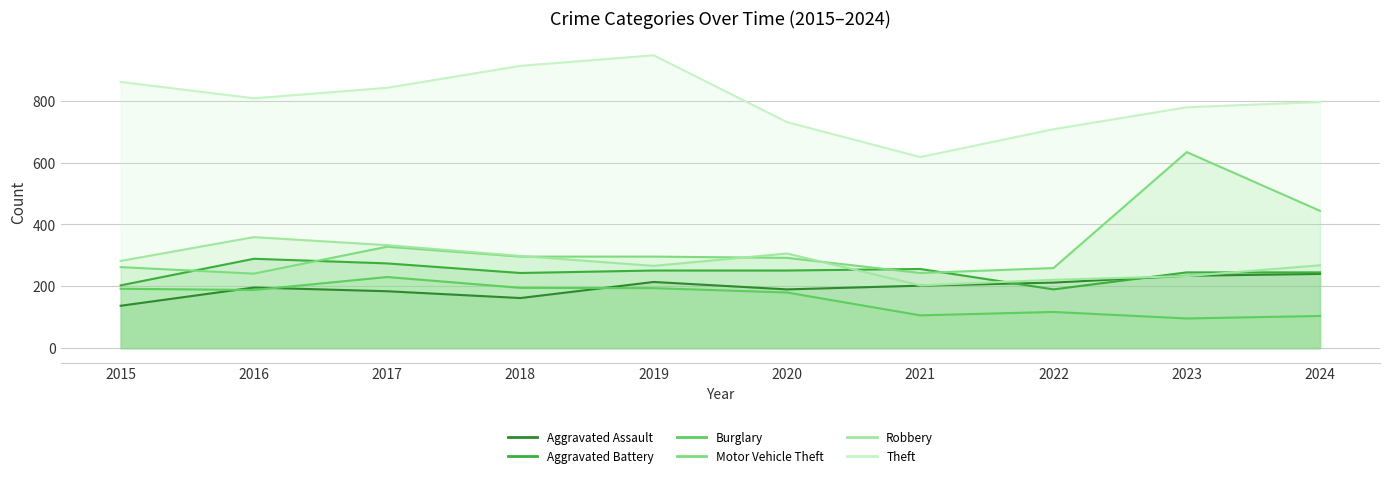

At which category does Motor Vehicle Theft reach its first local peak?

2017